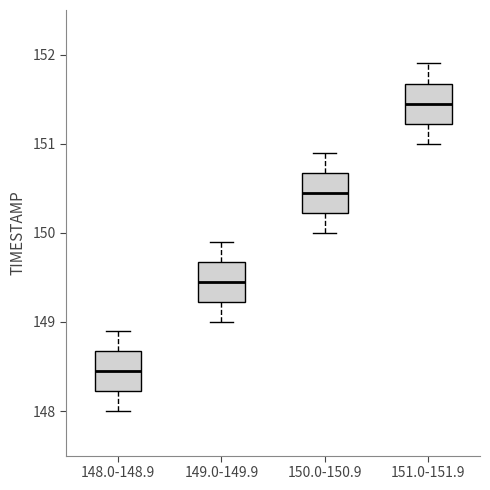

Reading left to right, transcribe this box plot: for each box, give where its median line is, the range the box spans, and where its two whiskers end, as read against the y-axis. The values are not printed on the chart, so give them approximately, as read against the axis.

148.0-148.9: median 148.5, box 148.2 to 148.7, whiskers 148.0 to 148.9
149.0-149.9: median 149.5, box 149.2 to 149.7, whiskers 149.0 to 149.9
150.0-150.9: median 150.5, box 150.2 to 150.7, whiskers 150.0 to 150.9
151.0-151.9: median 151.5, box 151.2 to 151.7, whiskers 151.0 to 151.9